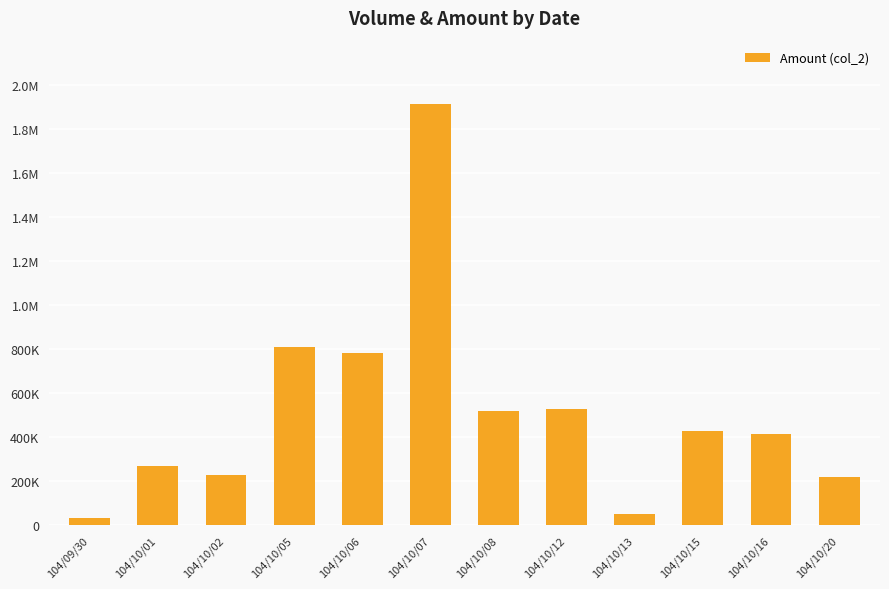

What is the maximum value shown in the chart?

1912560